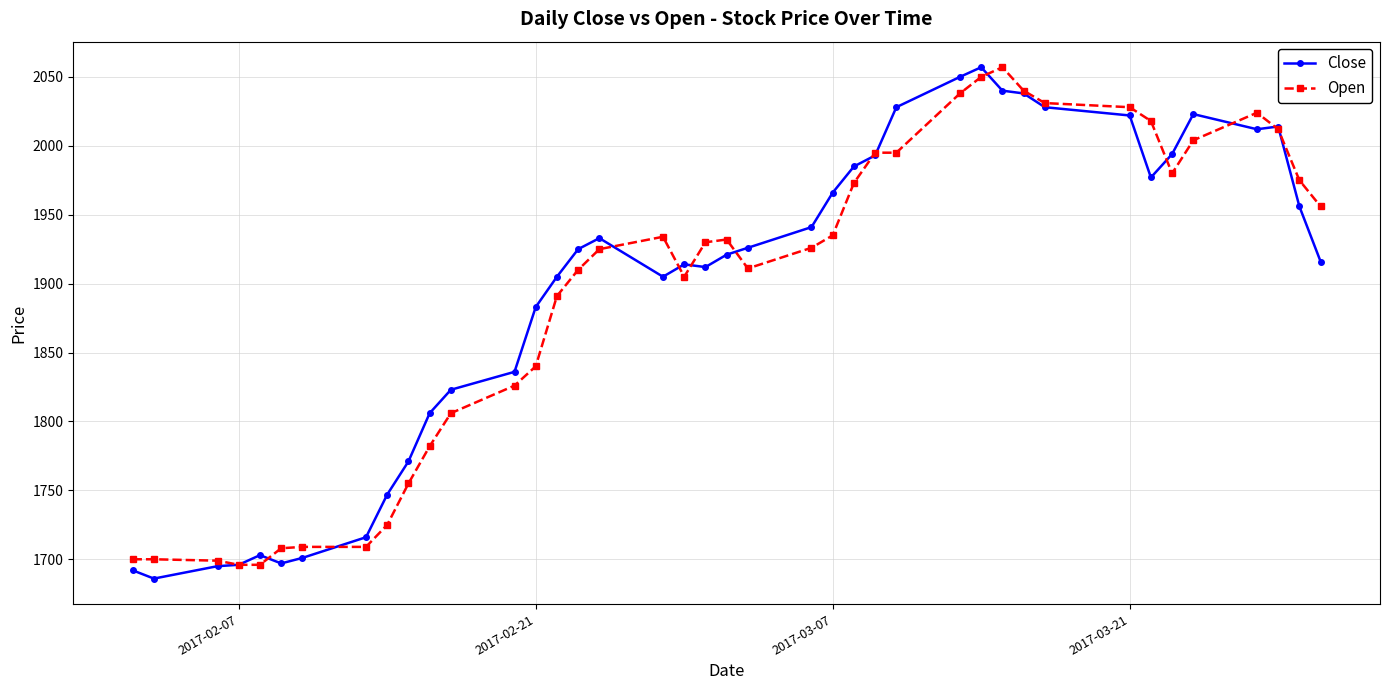

What is the greatest value displayed?

2057